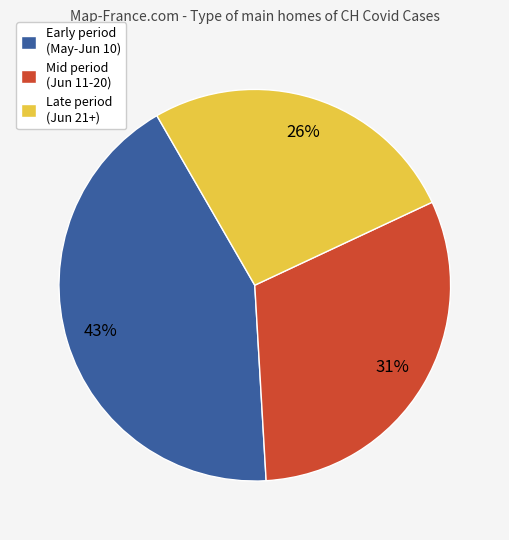

To the nearest percent, what is the average slice percentage?

33%